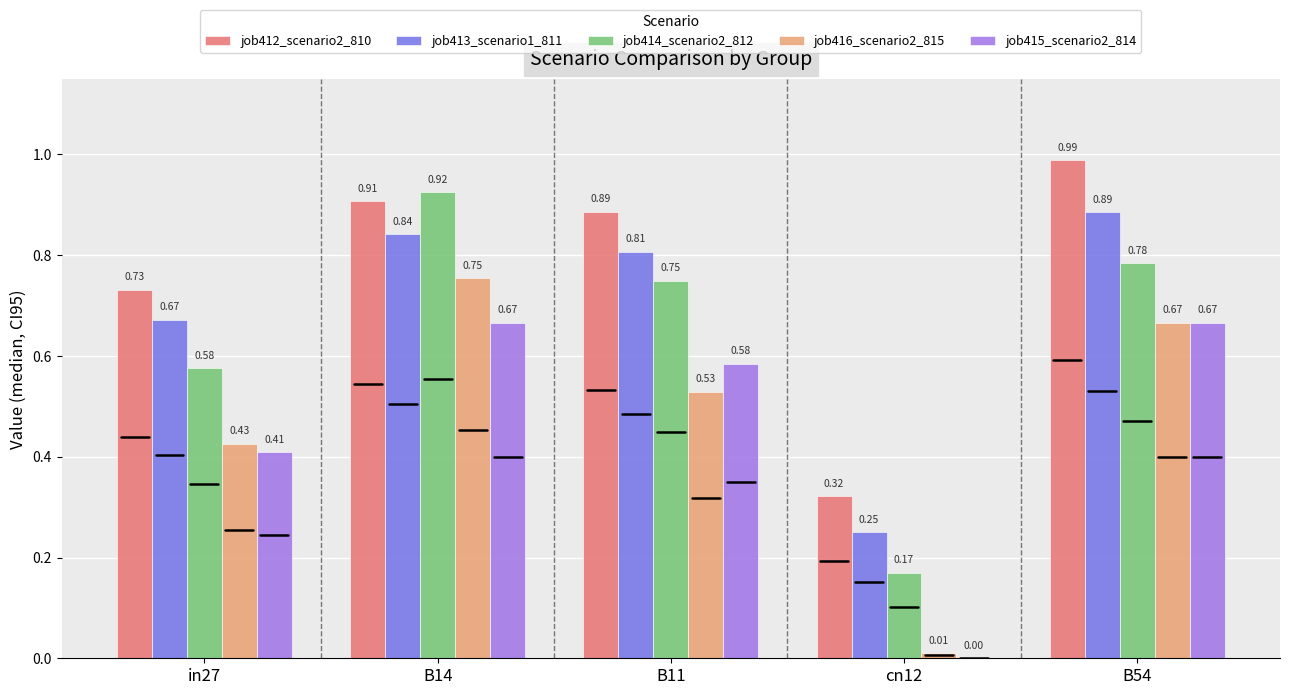

Does the chart contain stacked bars?

No